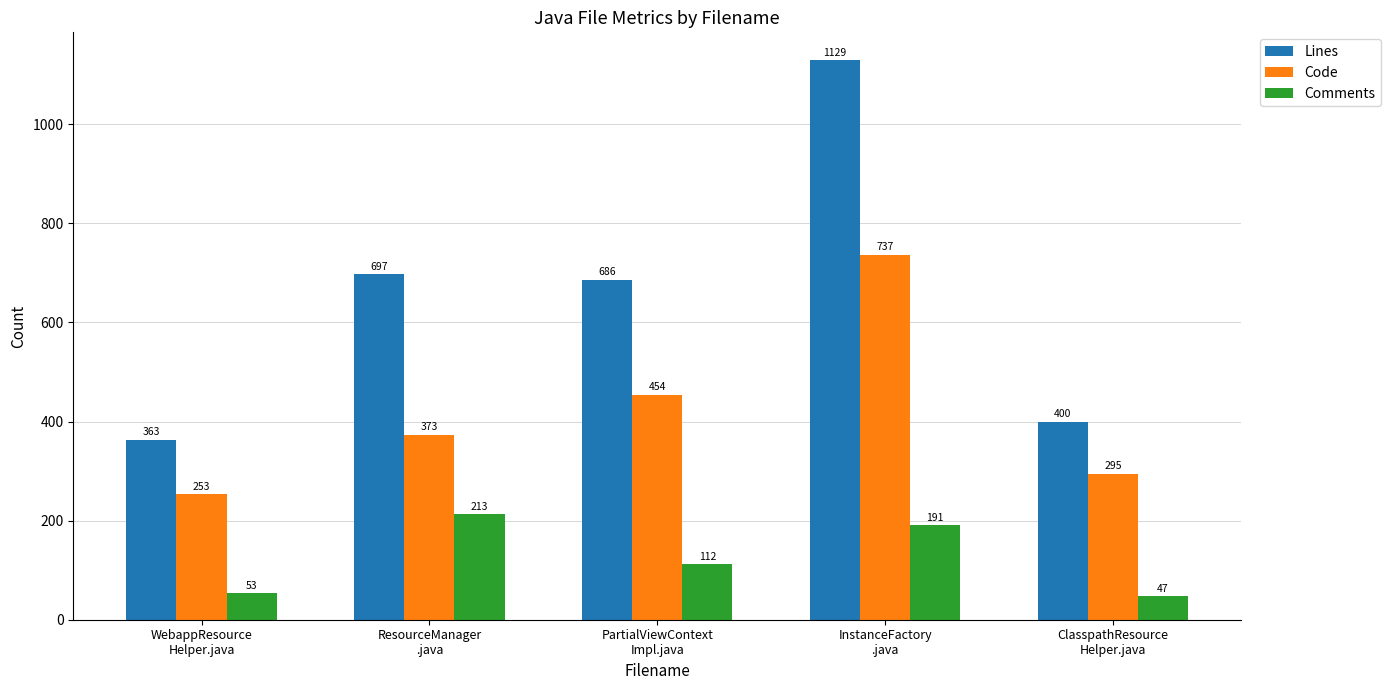

How many bars are there in total?

15